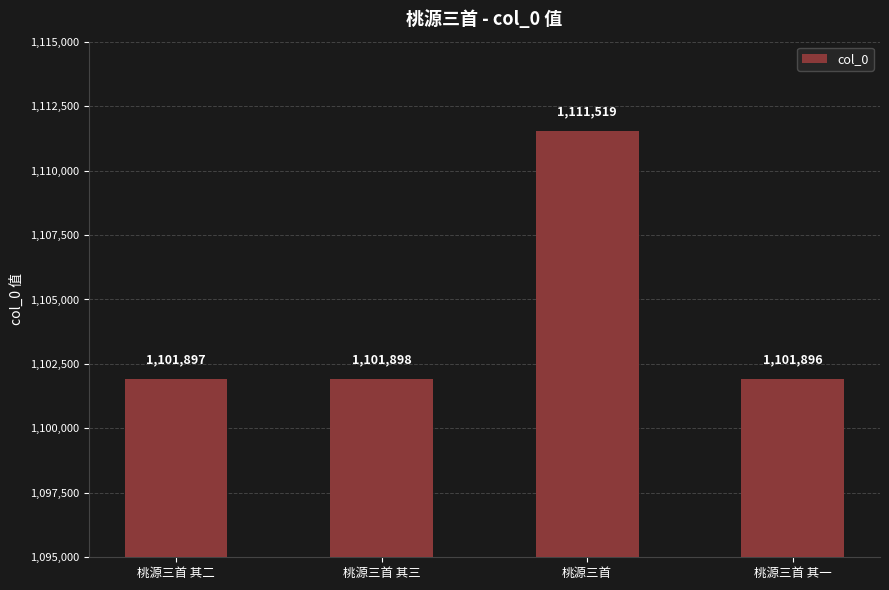

Rank the categories by value from highest to lowest.

桃源三首, 桃源三首 其三, 桃源三首 其二, 桃源三首 其一